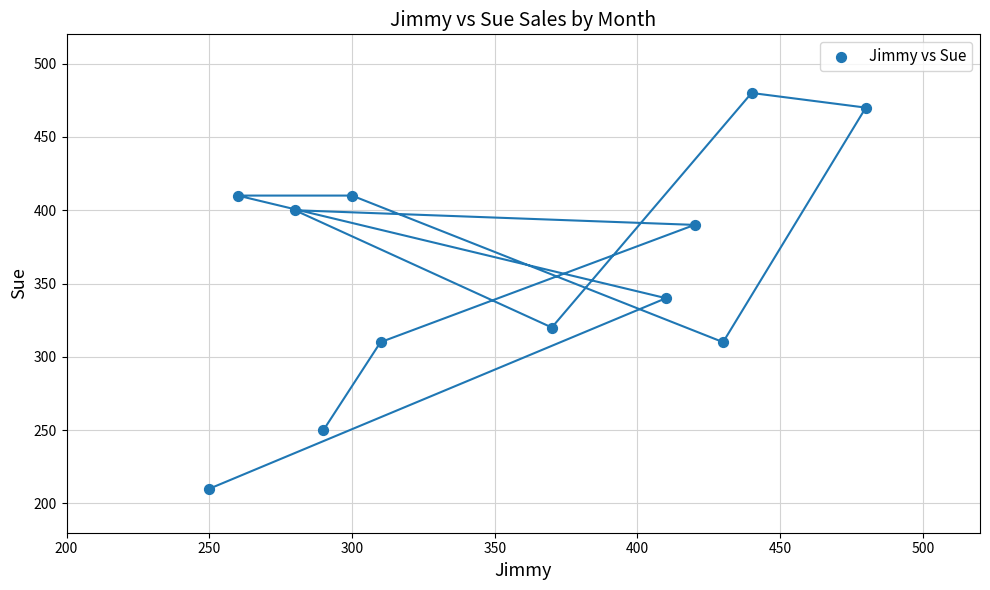

What Y value in the scatter plot is closest to 345?

340